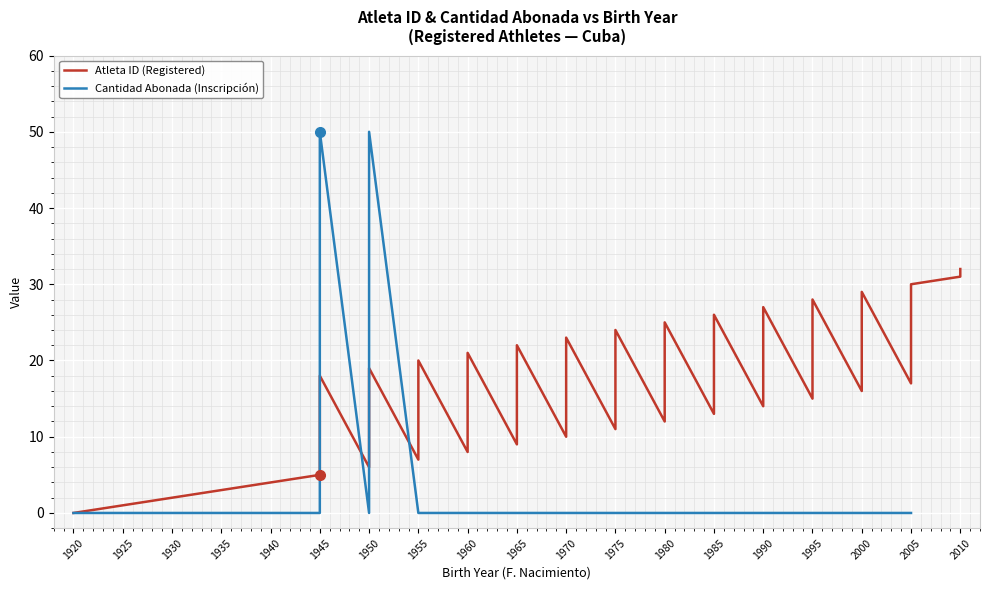

How many times do Cantidad Abonada (Inscripción) and Atleta ID (Registered) cross each other?

2